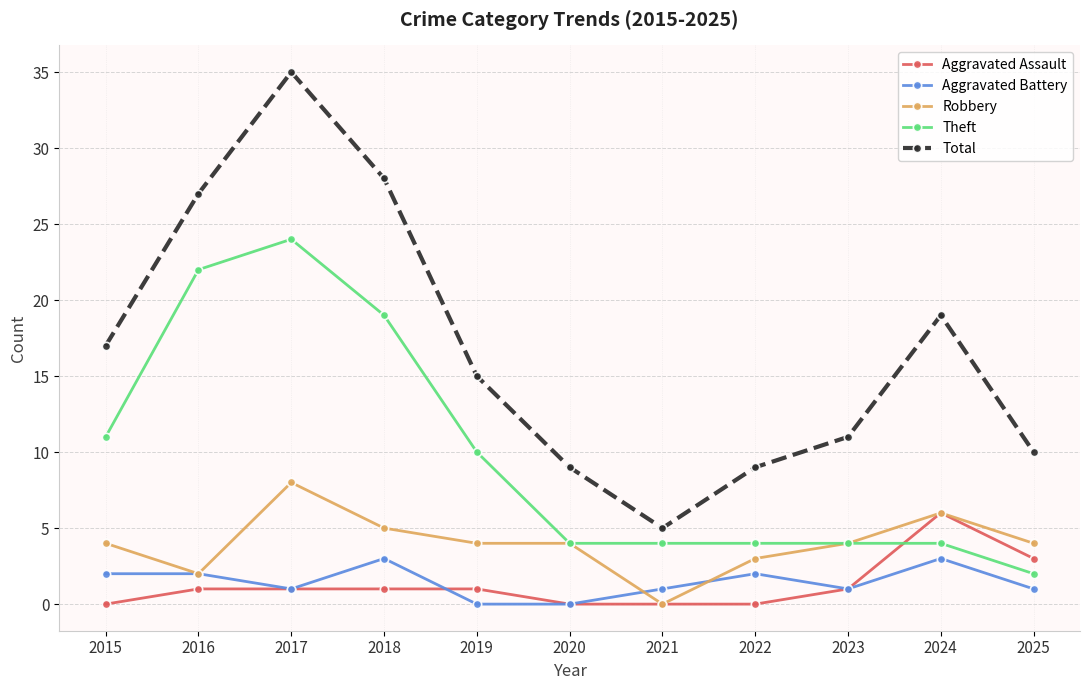

How many data points does each series have?

11